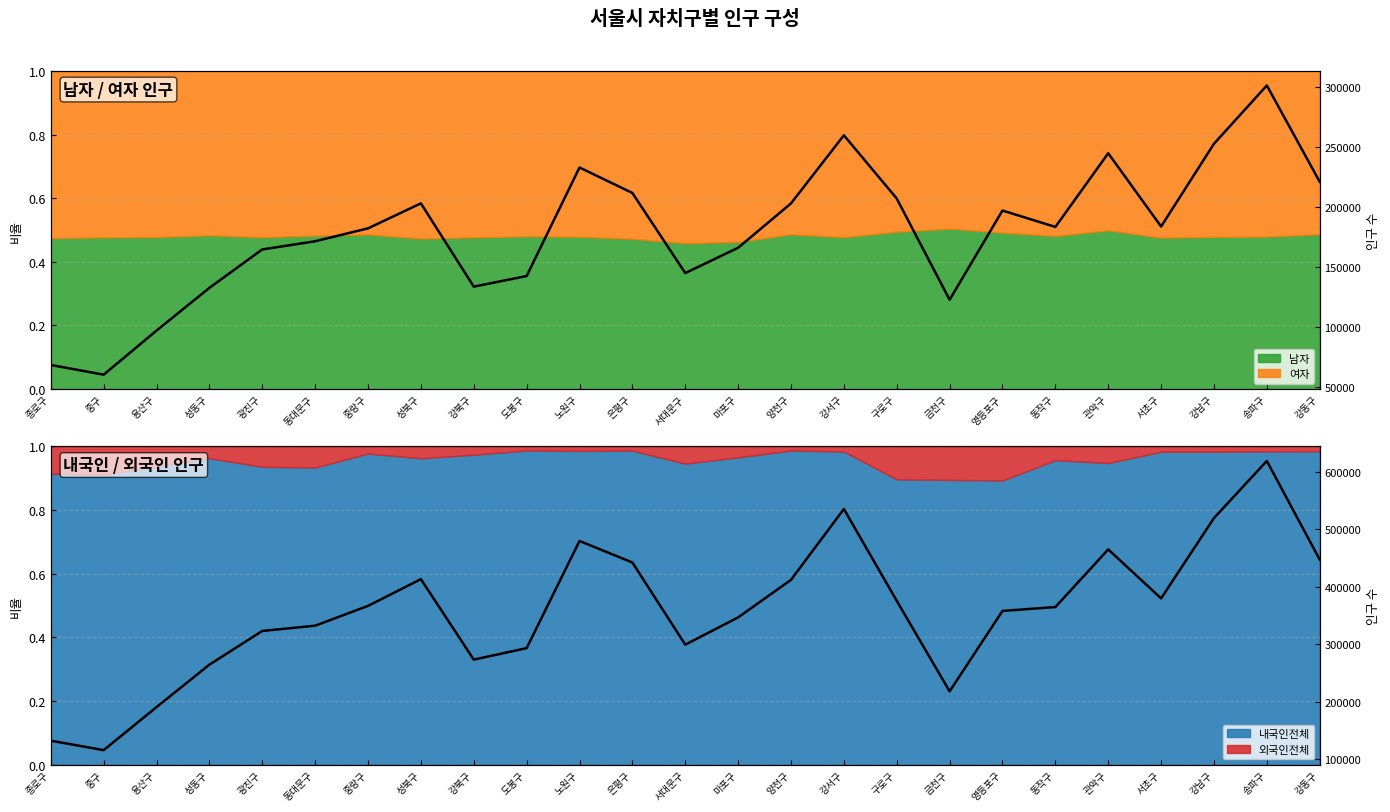

At which category does 남자 (raw) reach its first local peak?

성북구